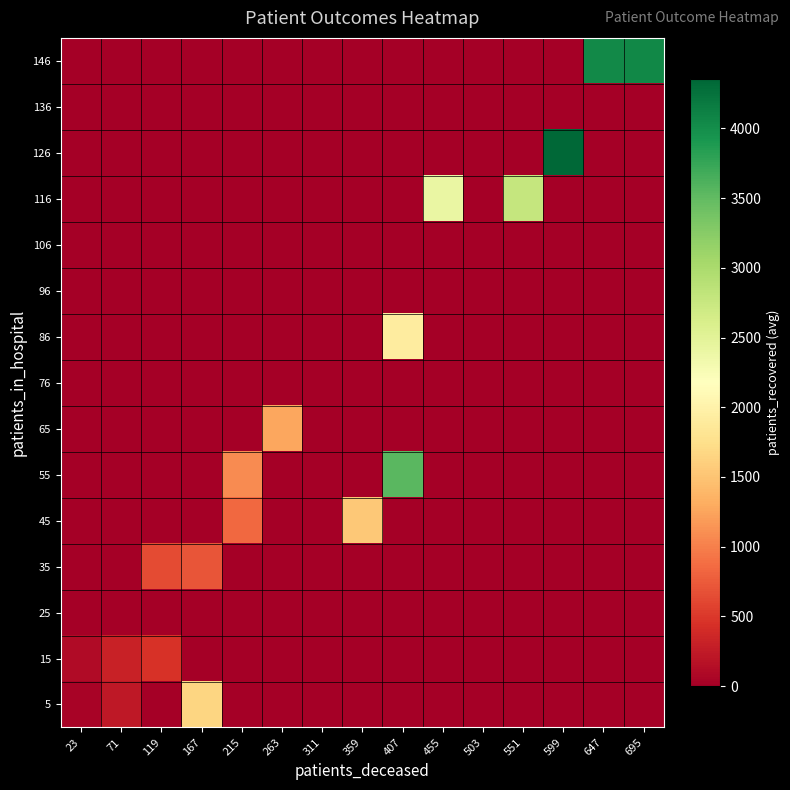

Rank the series by their maximum value, from lowest to highest.

25, 76, 96, 106, 136, 15, 35, 65, 45, 5, 86, 116, 55, 146, 126